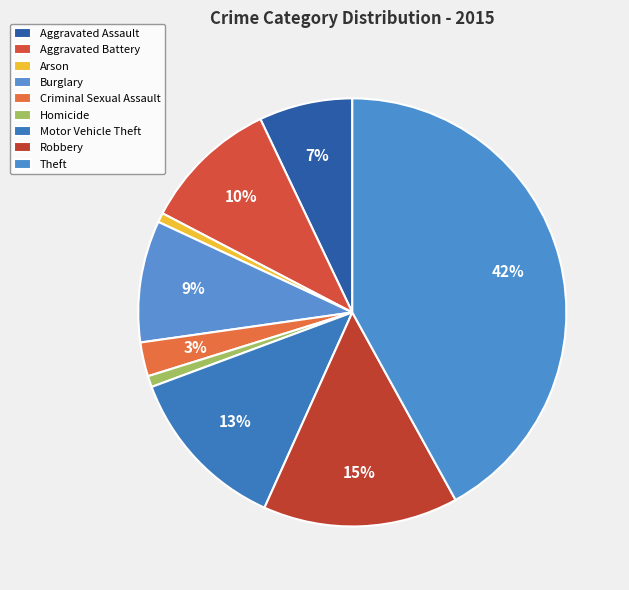

How many slices are in this pie chart?

9